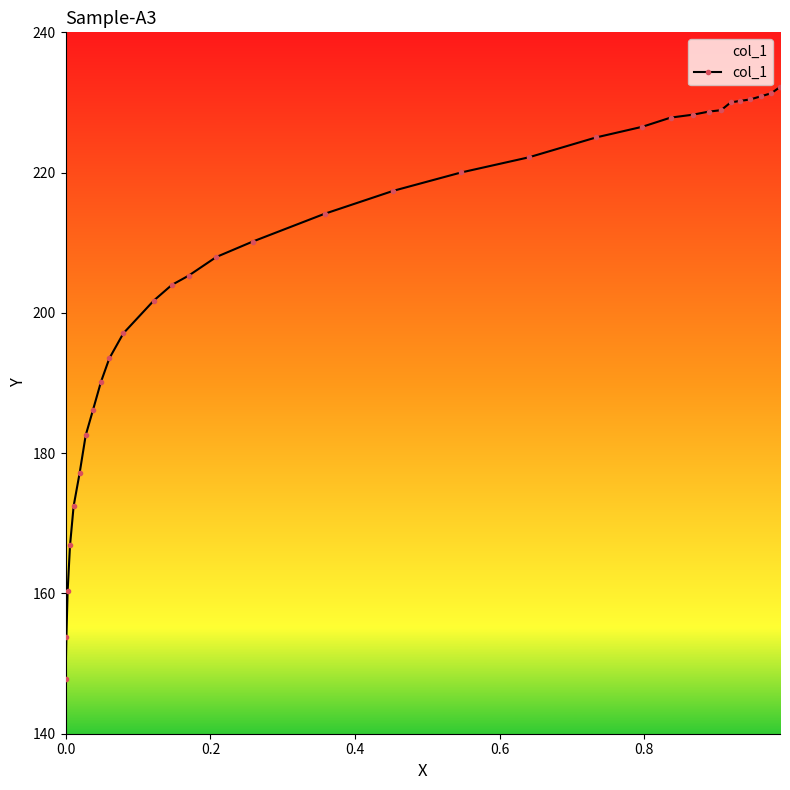

What is the value of the 10th point from the left?

193.5